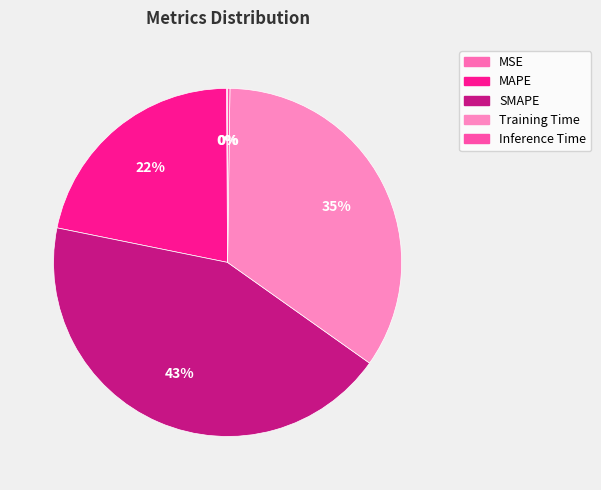

Which slice is the largest?

SMAPE